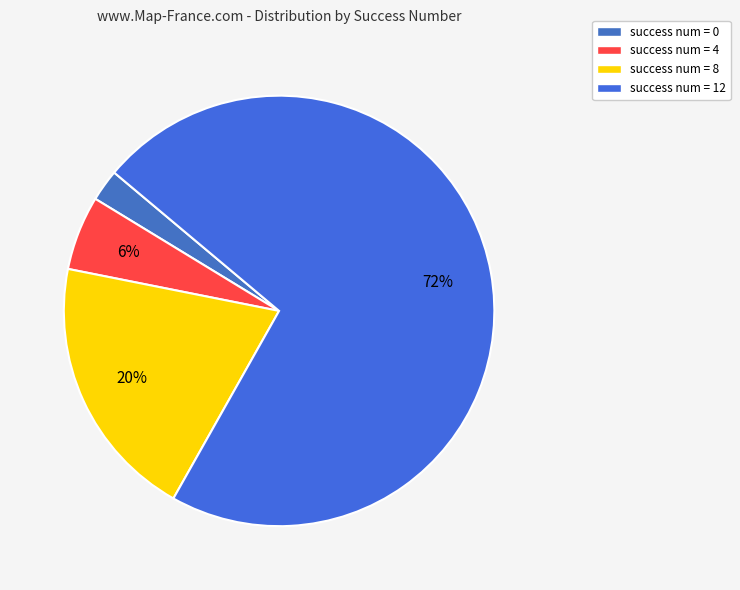

True or false: success num = 4 accounts for 1% of the total.

False